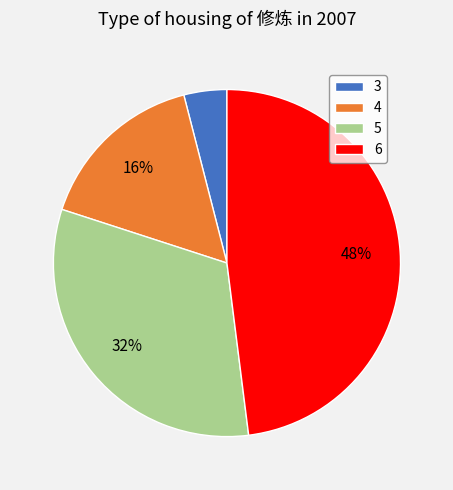

Which category has the biggest portion of the pie?

6